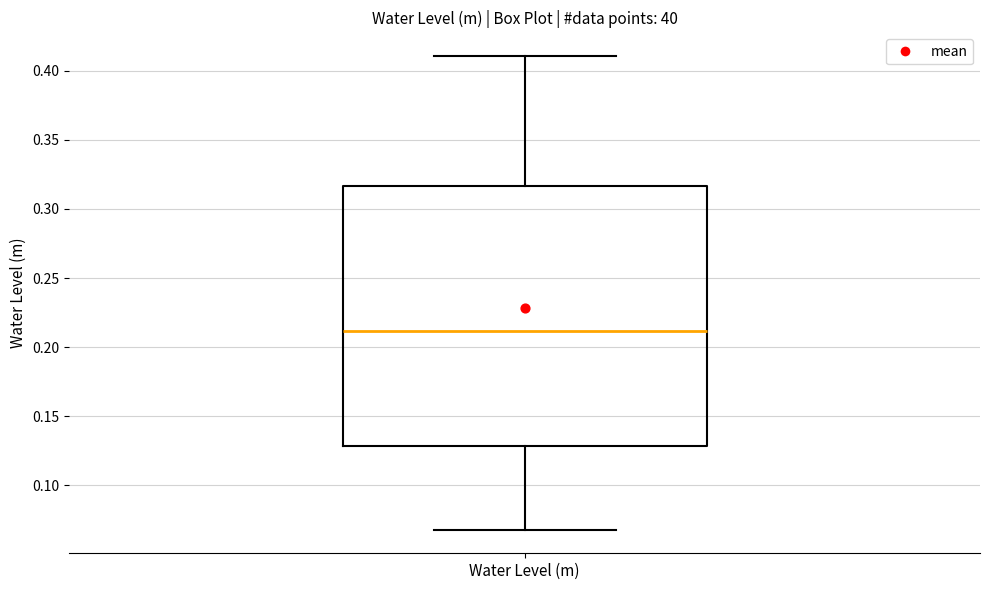

Read this box plot against the y-axis: the position of the median line, the range covered by the box, and the ends of both whiskers. The values are not printed on the chart, so give them approximately, as read against the axis.

median 0.210, box 0.130 to 0.315, whiskers 0.070 to 0.410